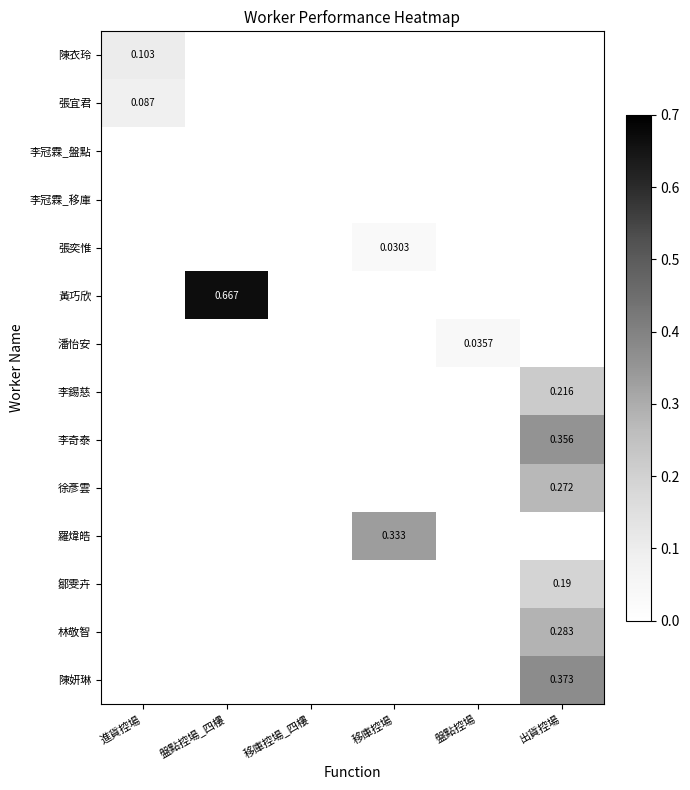

How many values in the 鄒雯卉 series exceed 0?

1